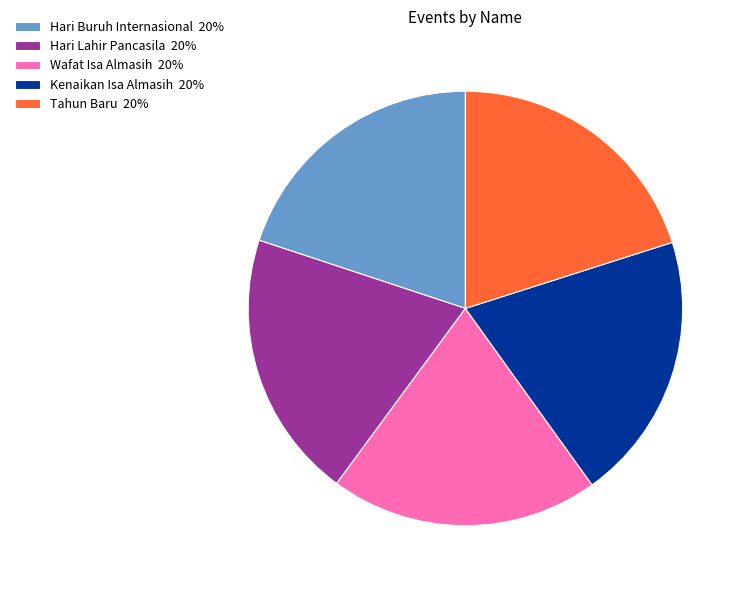

Is it true that Wafat Isa Almasih is 13% of the pie?

False